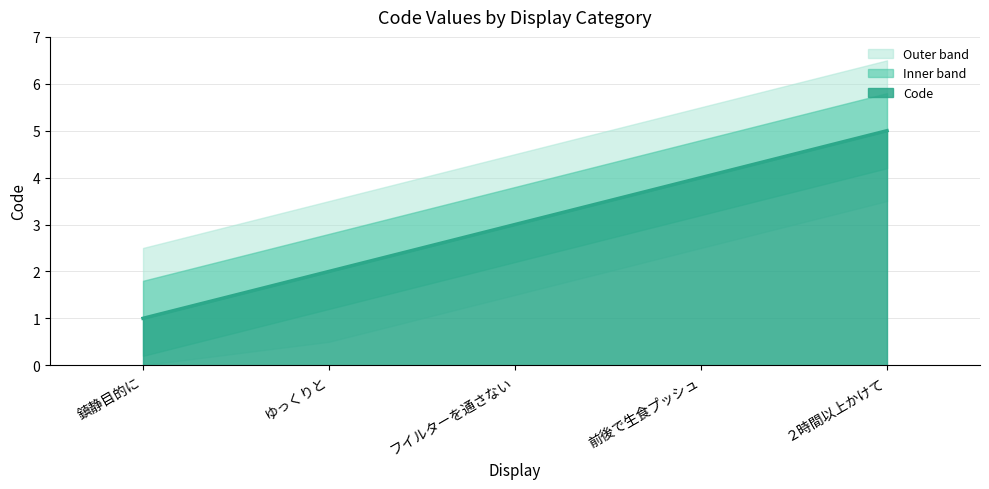

What is the difference between the second highest and second lowest values?

2